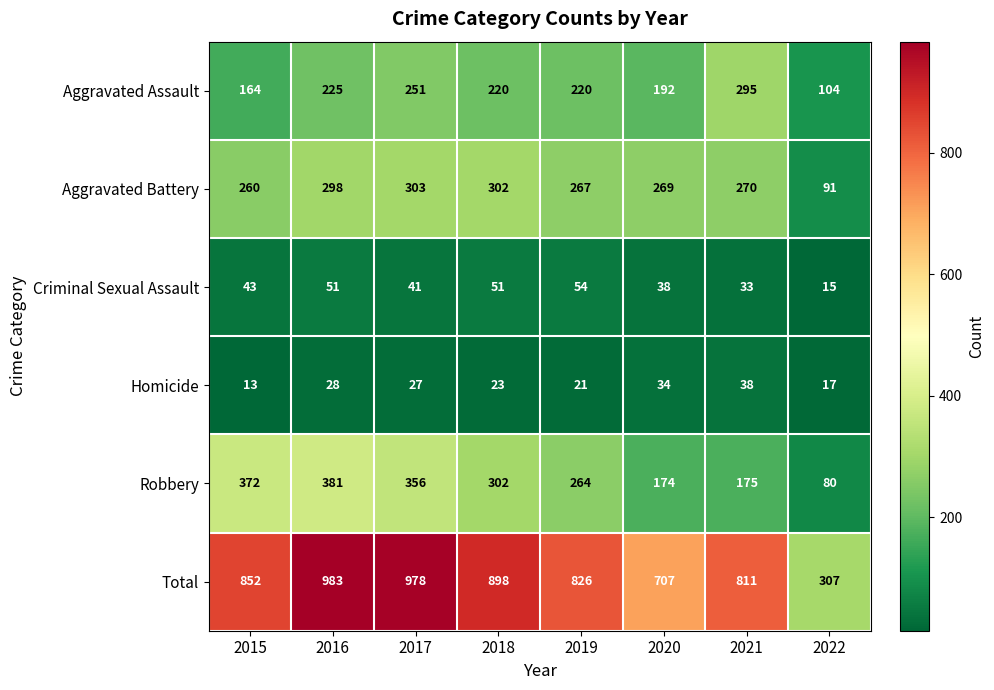

Rank the series by their maximum value, from lowest to highest.

Homicide, Criminal Sexual Assault, Aggravated Assault, Aggravated Battery, Robbery, Total